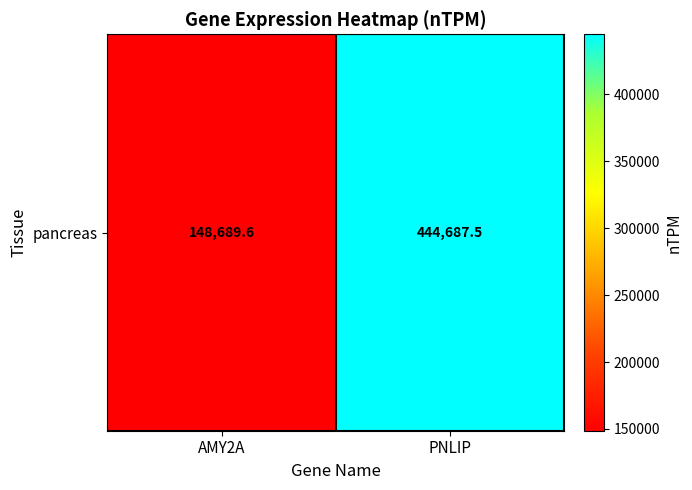

Rank the categories by value from highest to lowest.

PNLIP, AMY2A